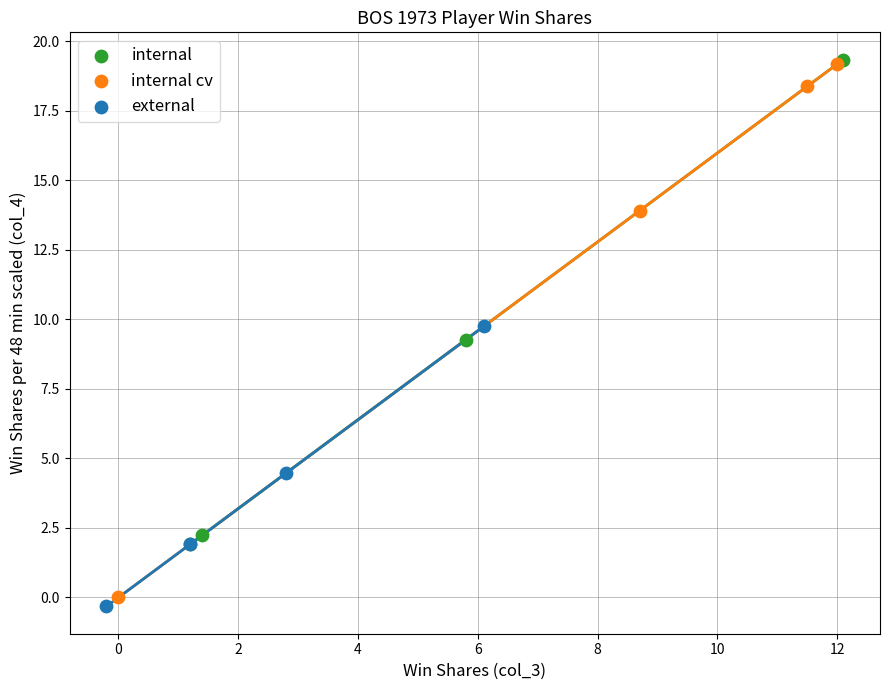

Which series reaches the minimum Y coordinate?

external